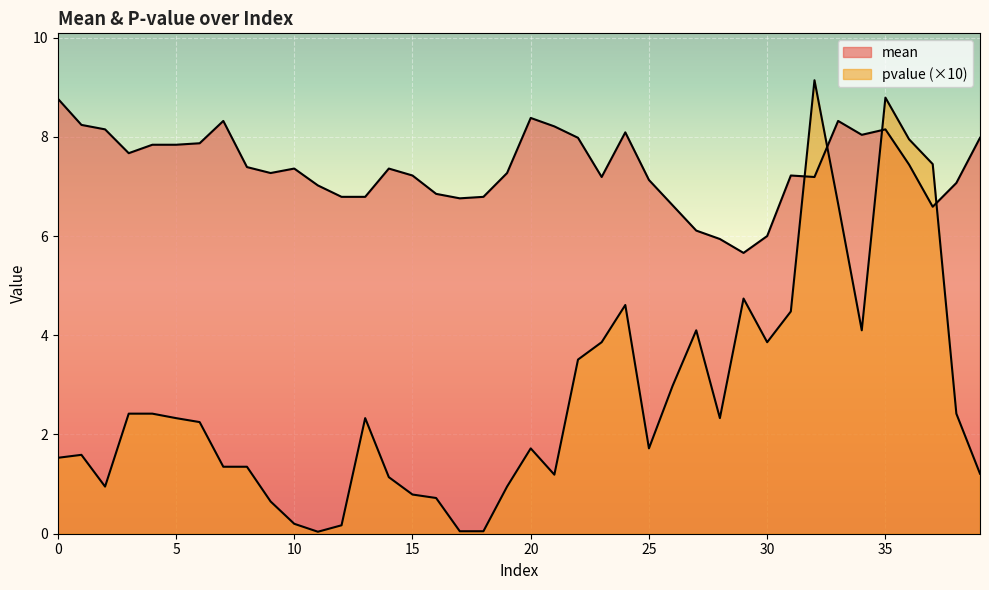

Which label corresponds to the largest value in the chart?

32